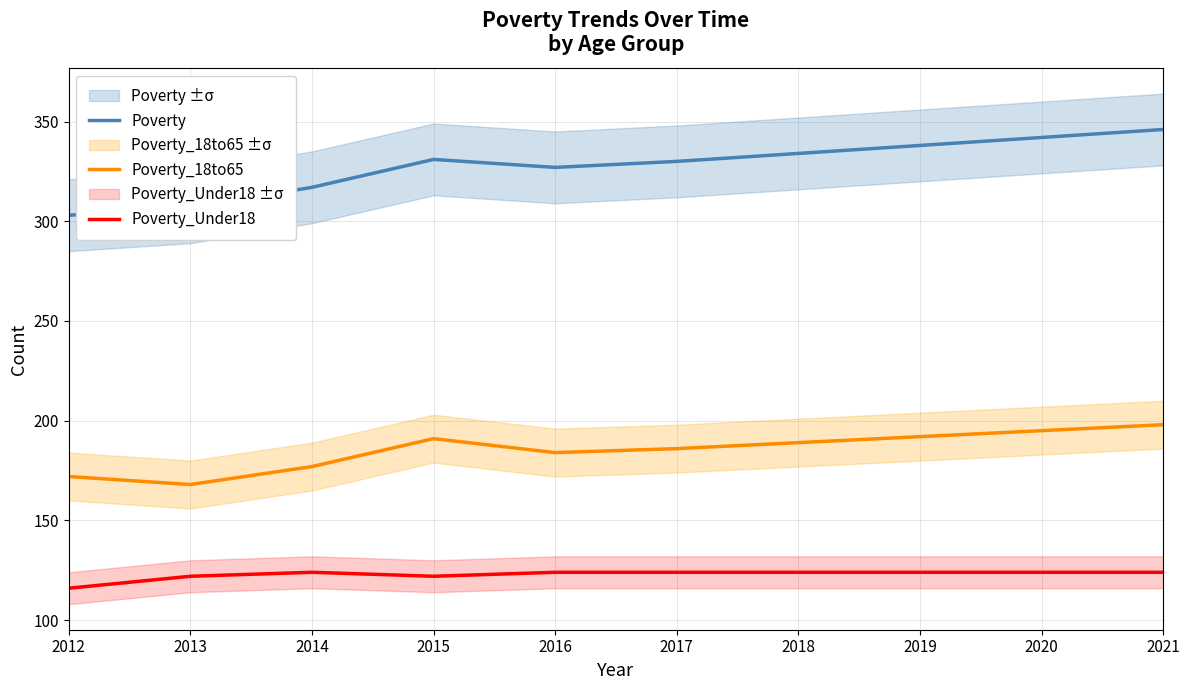

Reading left to right, transcribe all the data shown in this chart.

Poverty: 303	307	317	331	327	330	334	338	342	346
Poverty_18to65: 172	168	177	191	184	186	189	192	195	198
Poverty_Under18: 116	122	124	122	124	124	124	124	124	124